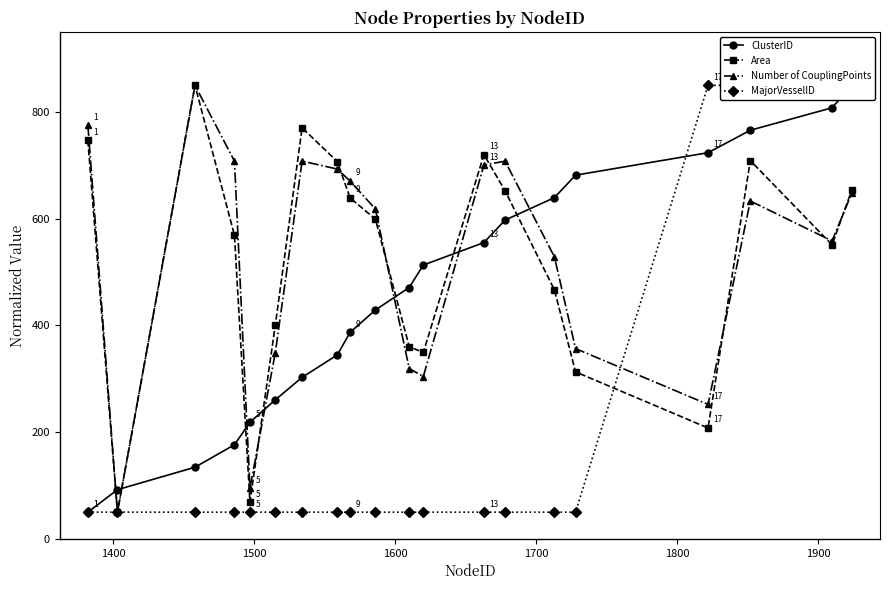

List the series in order of their peak value, lowest first.

ClusterID, Area, Number of CouplingPoints, MajorVesselID